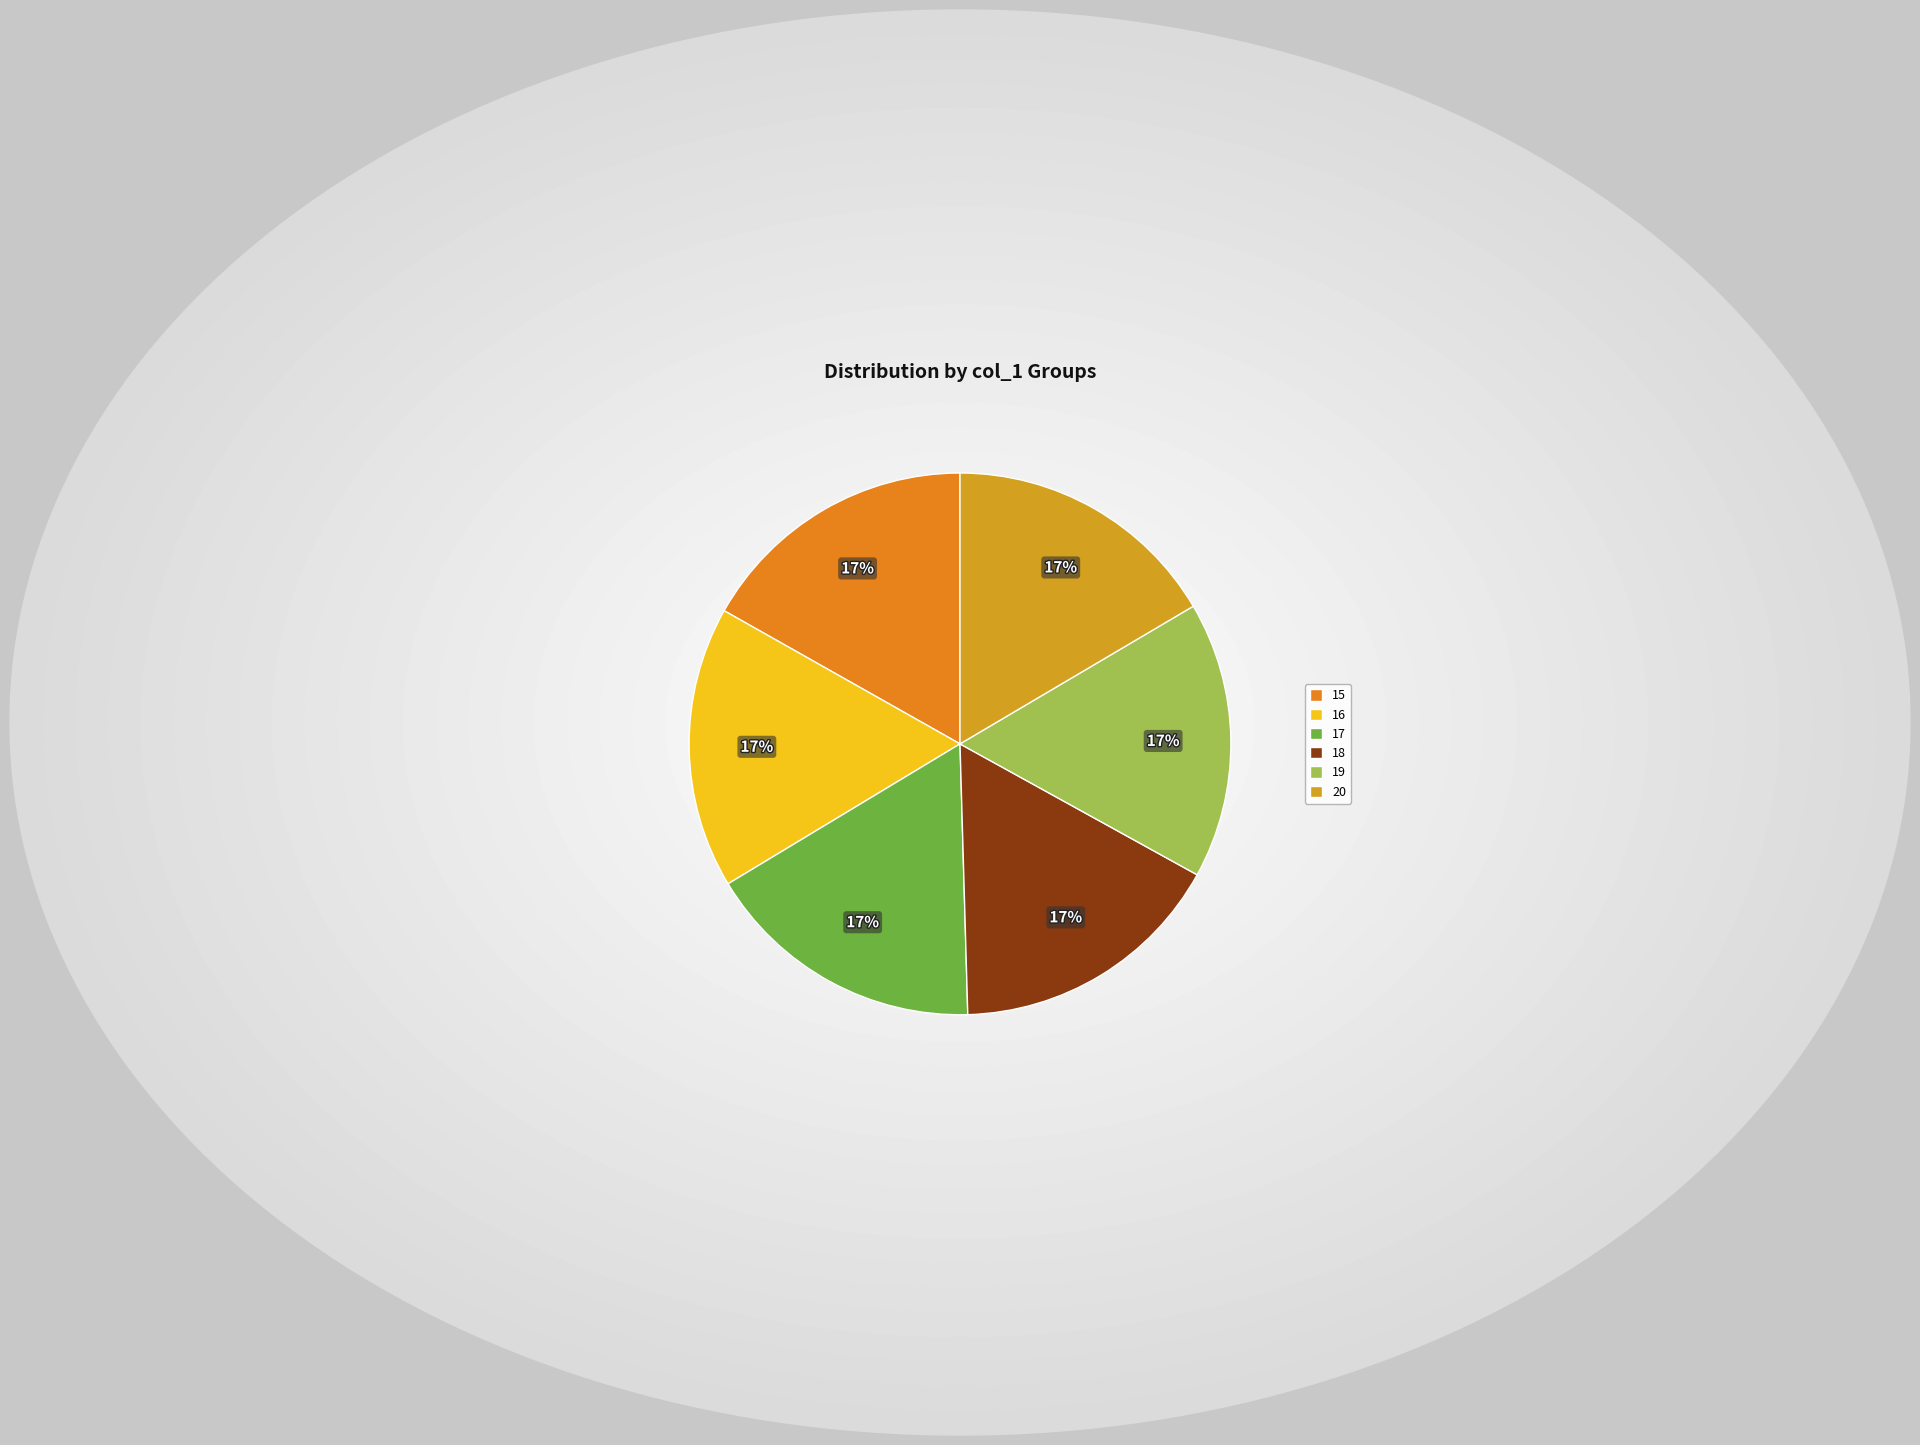

Is there any slice that represents more than half of the pie?

No